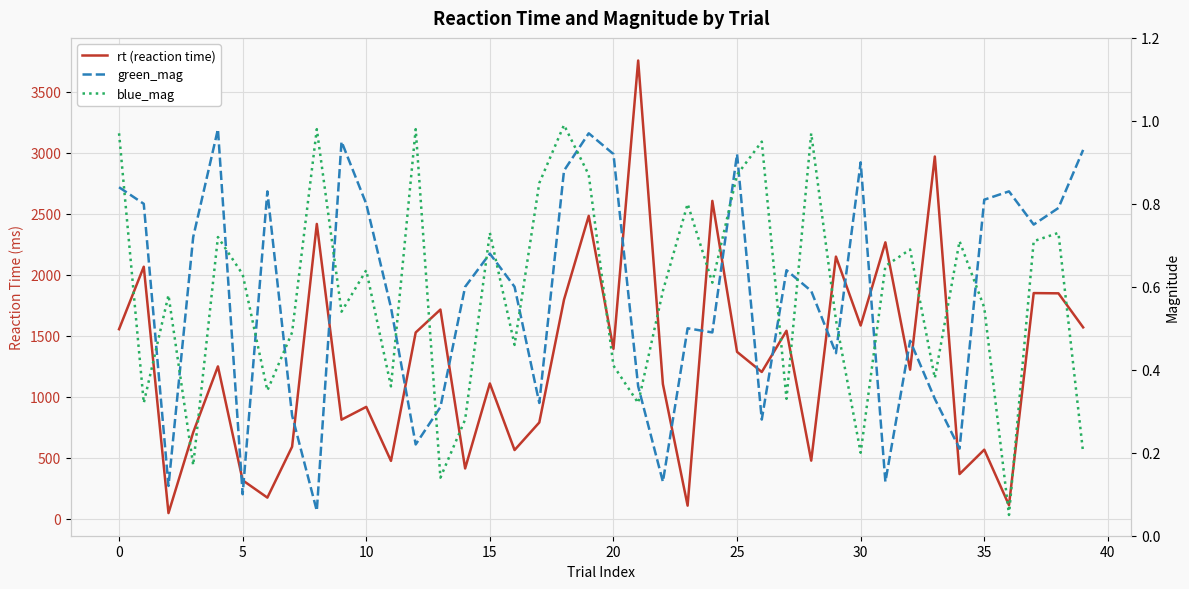

Which series has the largest total across all categories?

rt (reaction time)